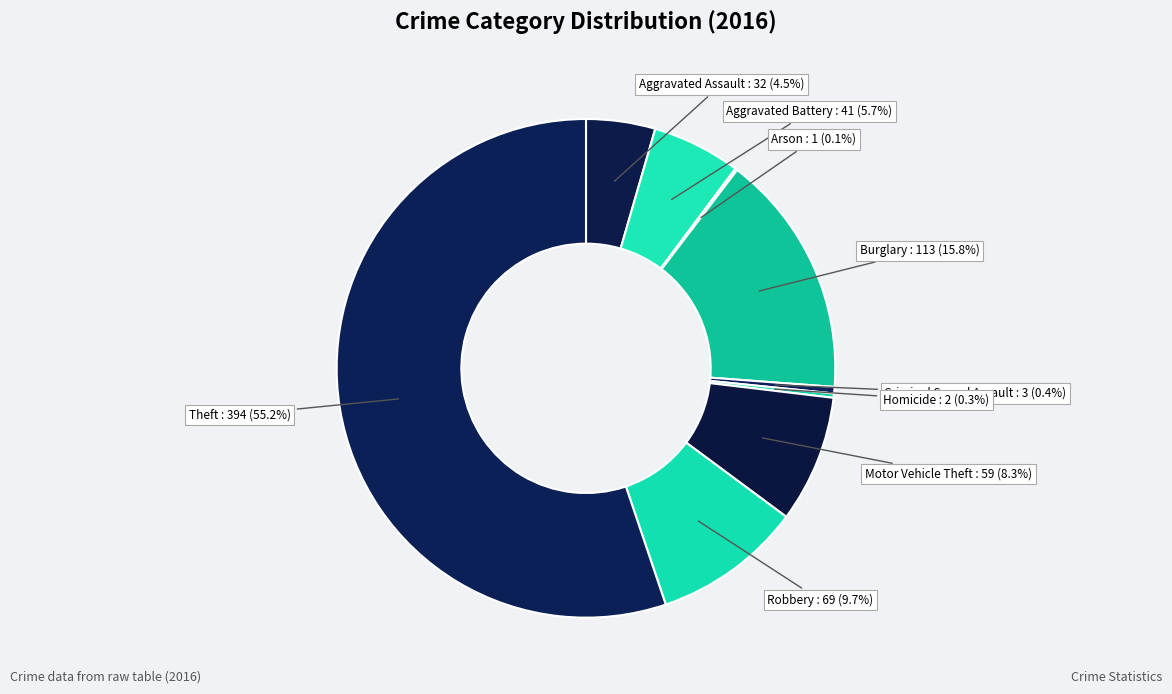

Is there a majority slice in this chart?

Yes